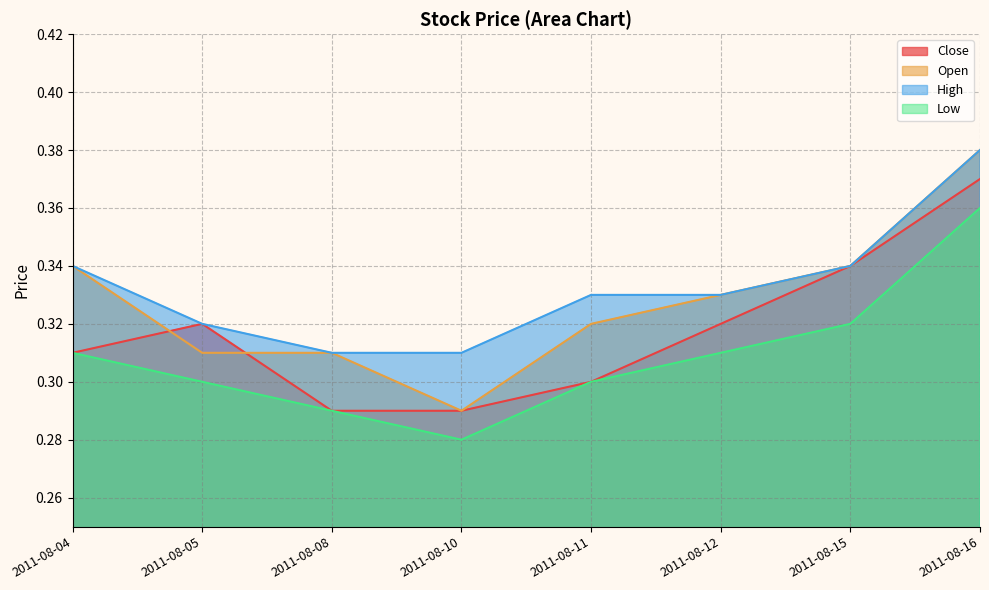

What is the highest value of the Open series?

0.4